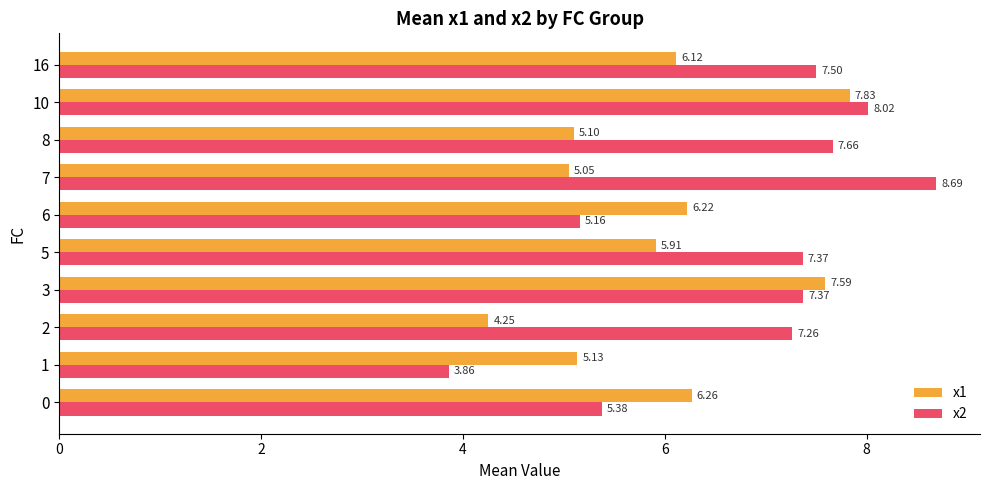

Rank the categories by x1 value from highest to lowest.

10, 3, 0, 6, 16, 5, 1, 8, 7, 2